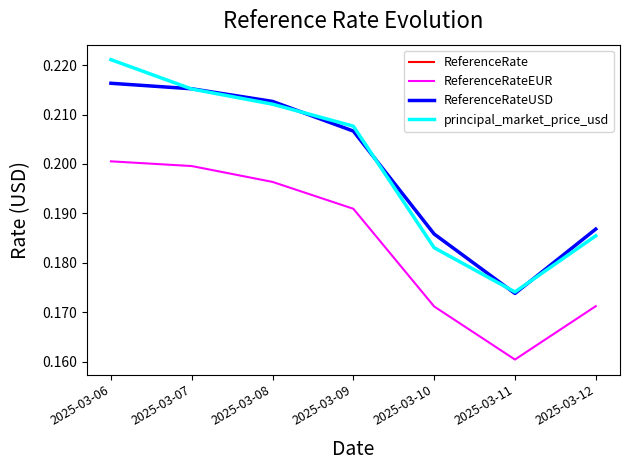

Reading left to right, extract all data points from this chart.

ReferenceRate: 2025-03-06=0.2	2025-03-07=0.2	2025-03-08=0.2	2025-03-09=0.2	2025-03-10=0.2	2025-03-11=0.2	2025-03-12=0.2
ReferenceRateEUR: 2025-03-06=0.2	2025-03-07=0.2	2025-03-08=0.2	2025-03-09=0.2	2025-03-10=0.2	2025-03-11=0.2	2025-03-12=0.2
ReferenceRateUSD: 2025-03-06=0.2	2025-03-07=0.2	2025-03-08=0.2	2025-03-09=0.2	2025-03-10=0.2	2025-03-11=0.2	2025-03-12=0.2
principal_market_price_usd: 2025-03-06=0.2	2025-03-07=0.2	2025-03-08=0.2	2025-03-09=0.2	2025-03-10=0.2	2025-03-11=0.2	2025-03-12=0.2